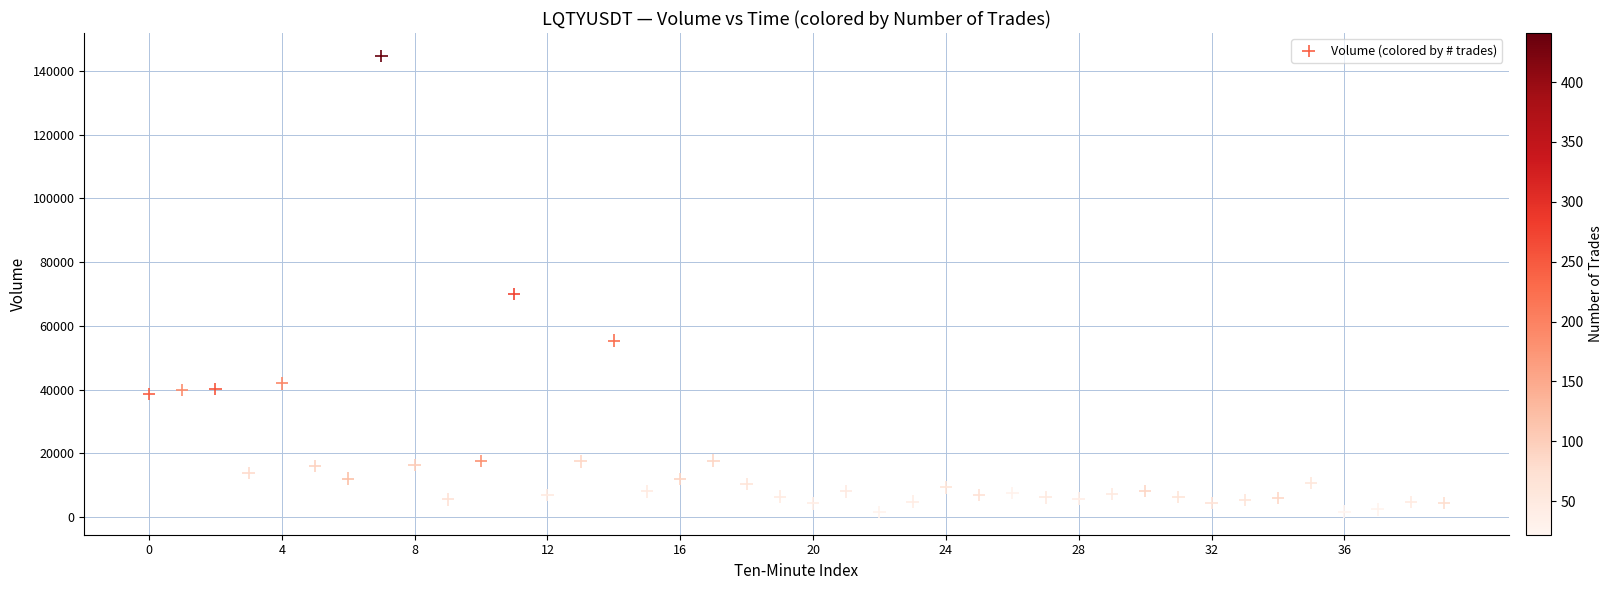

What Y value in the scatter plot is closest to 73157?

69905.0